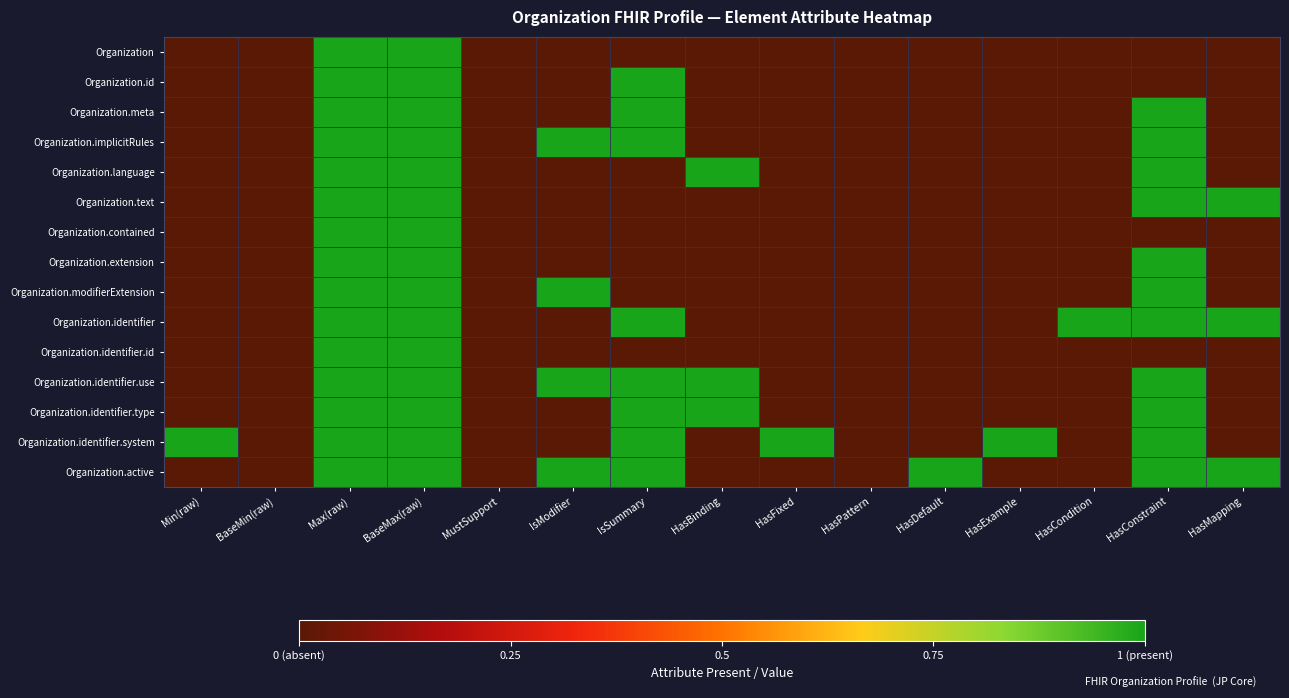

At which category does the chart reach its minimum across all series?

Min(raw)